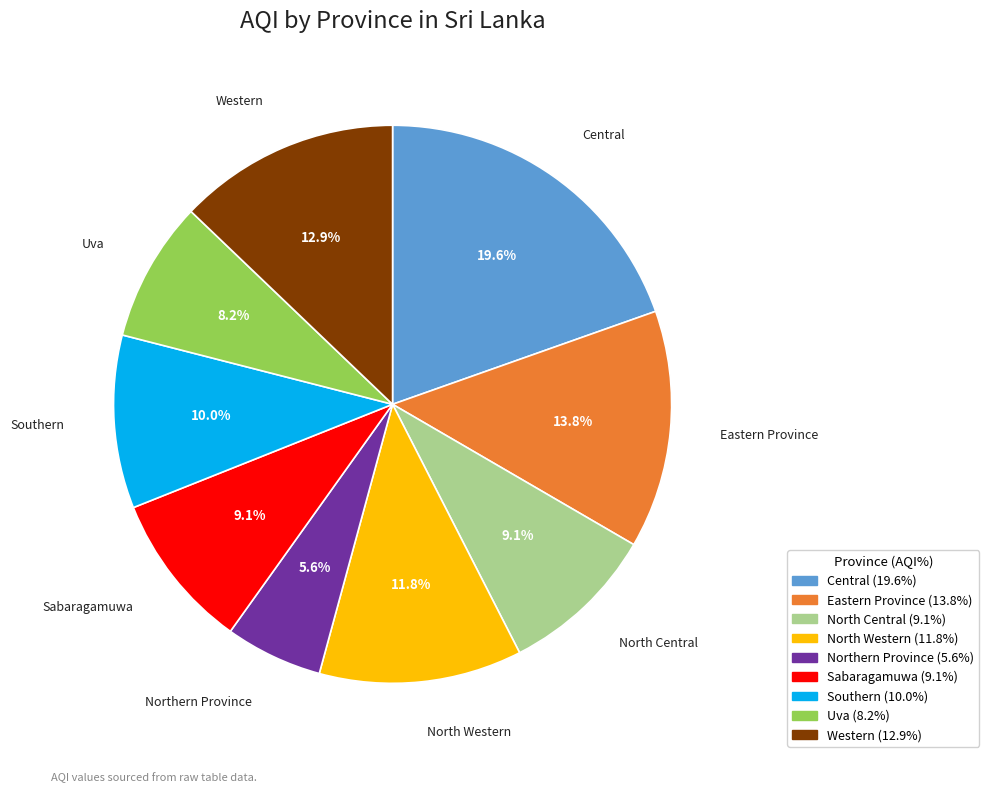

To the nearest percent, what is the average slice percentage?

11%